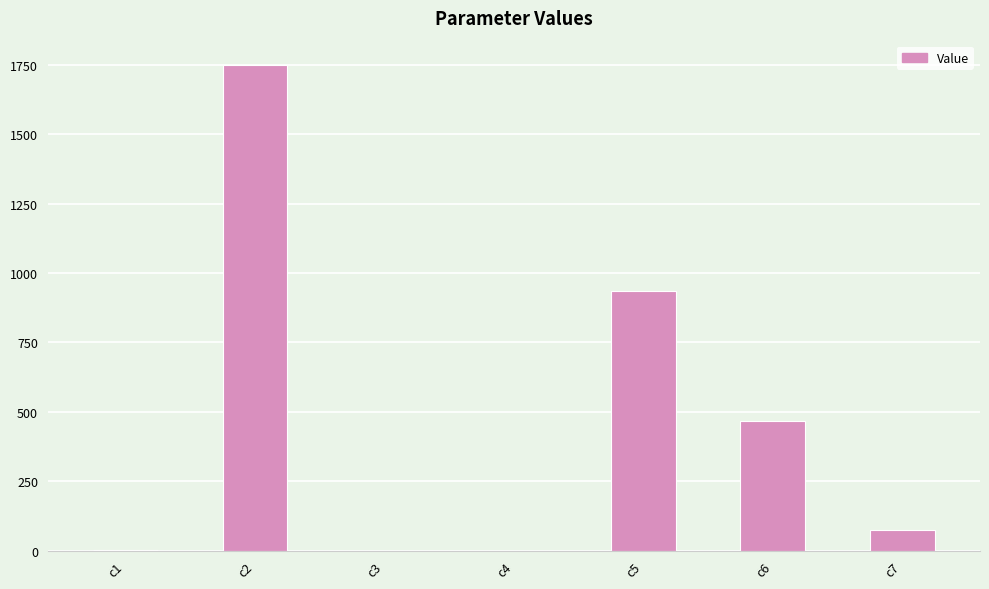

What is the difference between the values at c5 and c6?

466.2